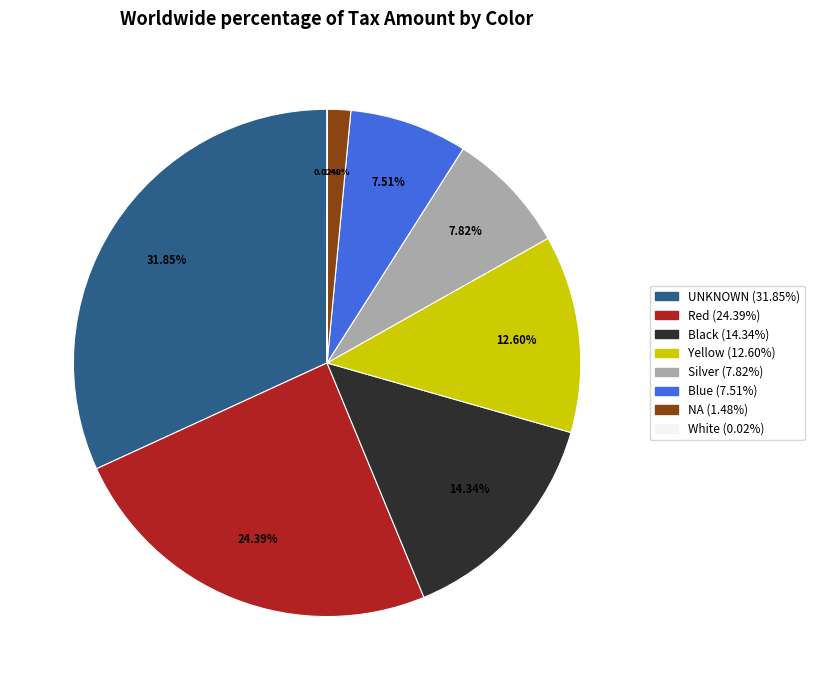

What is the largest slice in the pie chart?

UNKNOWN